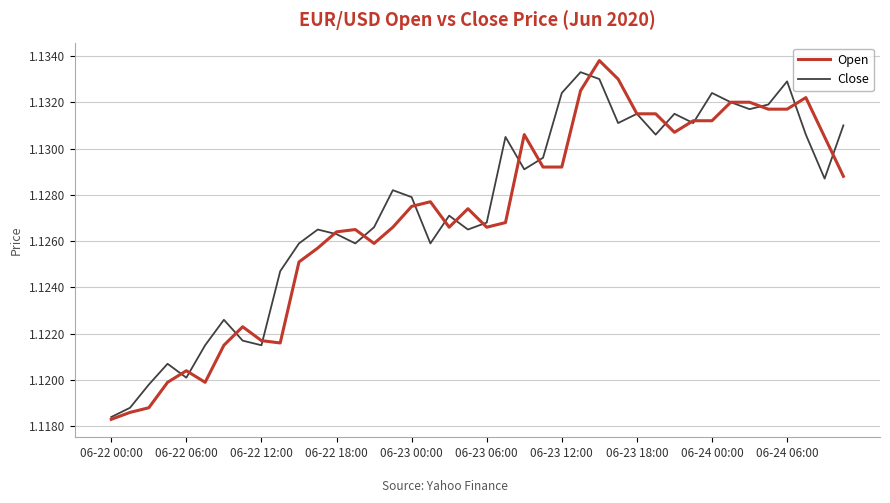

What are all the series names shown in the legend?

Open, Close